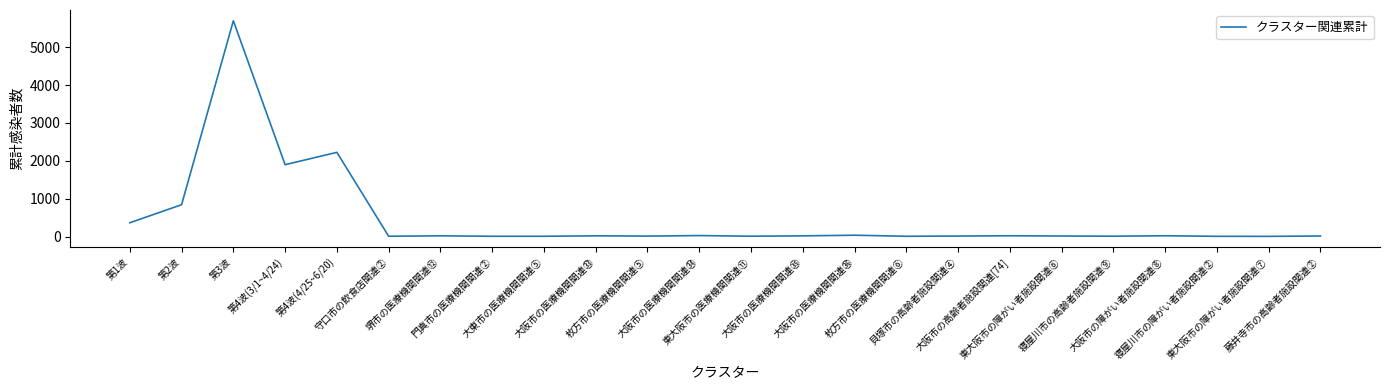

Does the chart display data point markers on the line(s)?

No